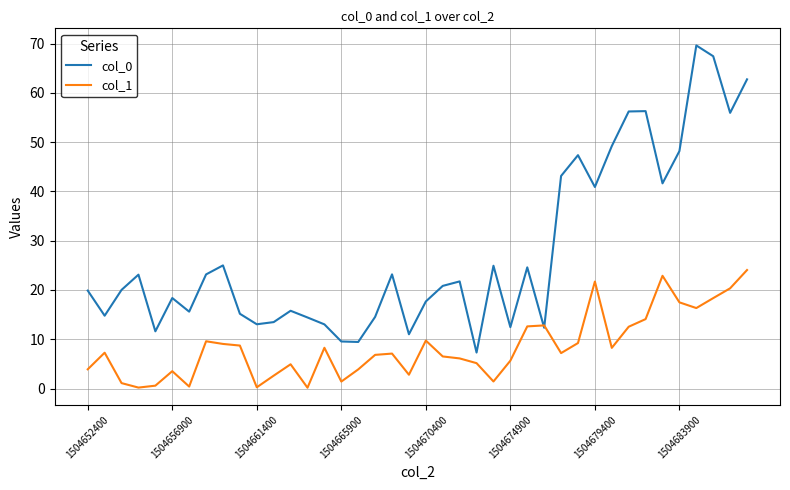

List the series in order of their overall mean, highest first.

col_0, col_1